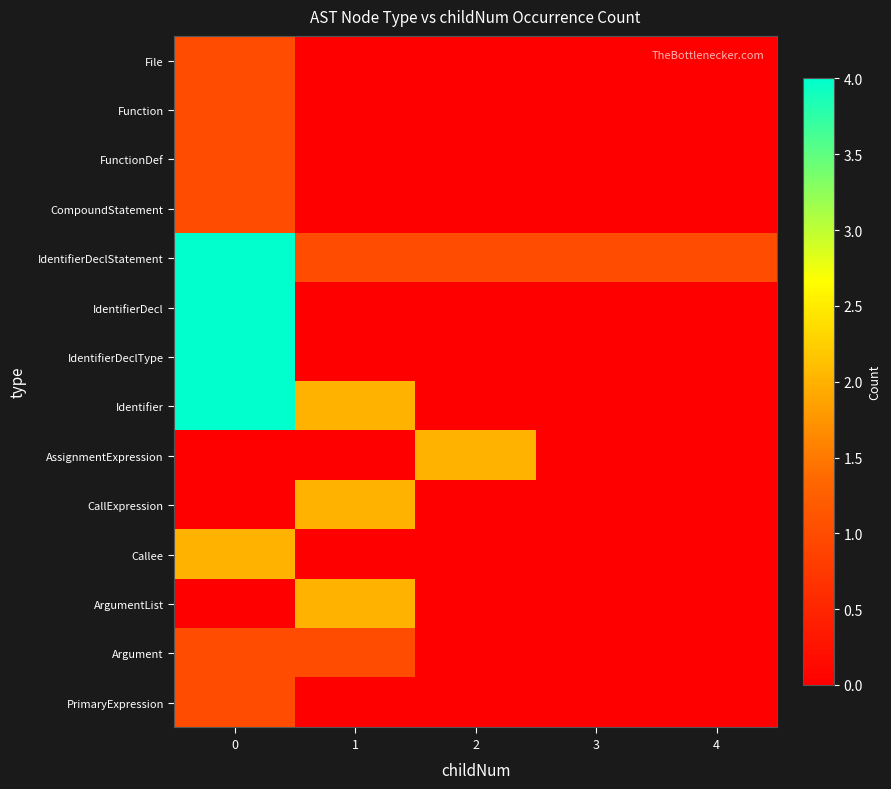

Reading left to right, transcribe all the data shown in this chart.

File: 0=1	1=0	2=0	3=0	4=0
Function: 0=1	1=0	2=0	3=0	4=0
FunctionDef: 0=1	1=0	2=0	3=0	4=0
CompoundStatement: 0=1	1=0	2=0	3=0	4=0
IdentifierDeclStatement: 0=4	1=1	2=1	3=1	4=1
IdentifierDecl: 0=4	1=0	2=0	3=0	4=0
IdentifierDeclType: 0=4	1=0	2=0	3=0	4=0
Identifier: 0=4	1=2	2=0	3=0	4=0
AssignmentExpression: 0=0	1=0	2=2	3=0	4=0
CallExpression: 0=0	1=2	2=0	3=0	4=0
Callee: 0=2	1=0	2=0	3=0	4=0
ArgumentList: 0=0	1=2	2=0	3=0	4=0
Argument: 0=1	1=1	2=0	3=0	4=0
PrimaryExpression: 0=1	1=0	2=0	3=0	4=0